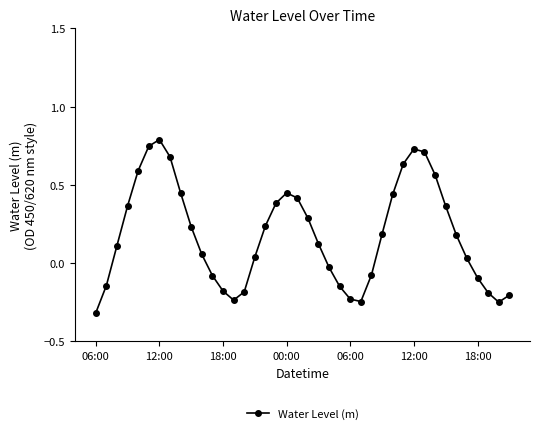

What is the sum of all values?

7.2